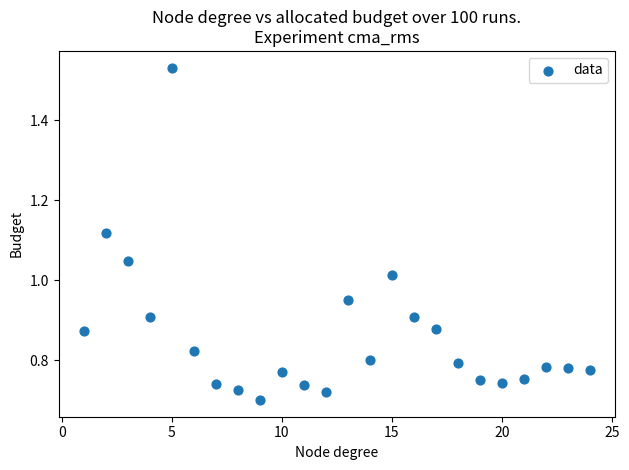

What is the range of X values (max minus min)?

23.0